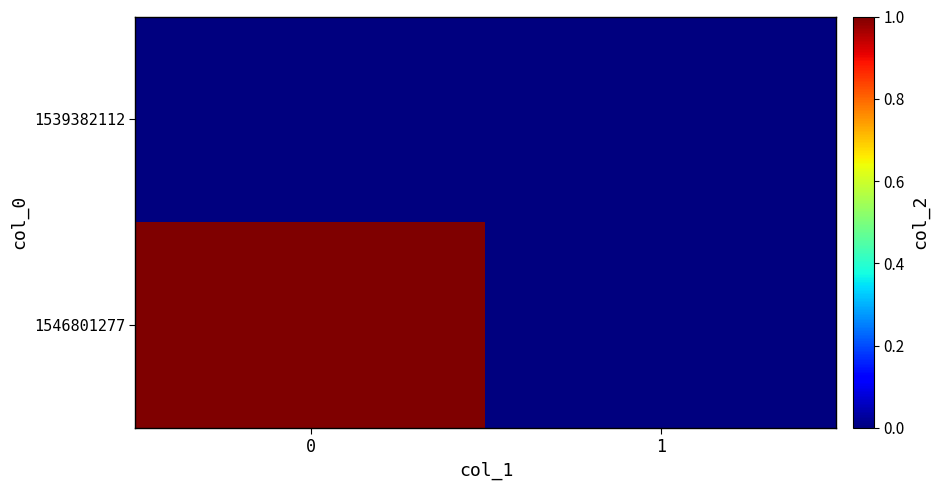

Which series has the widest spread of values?

1546801277